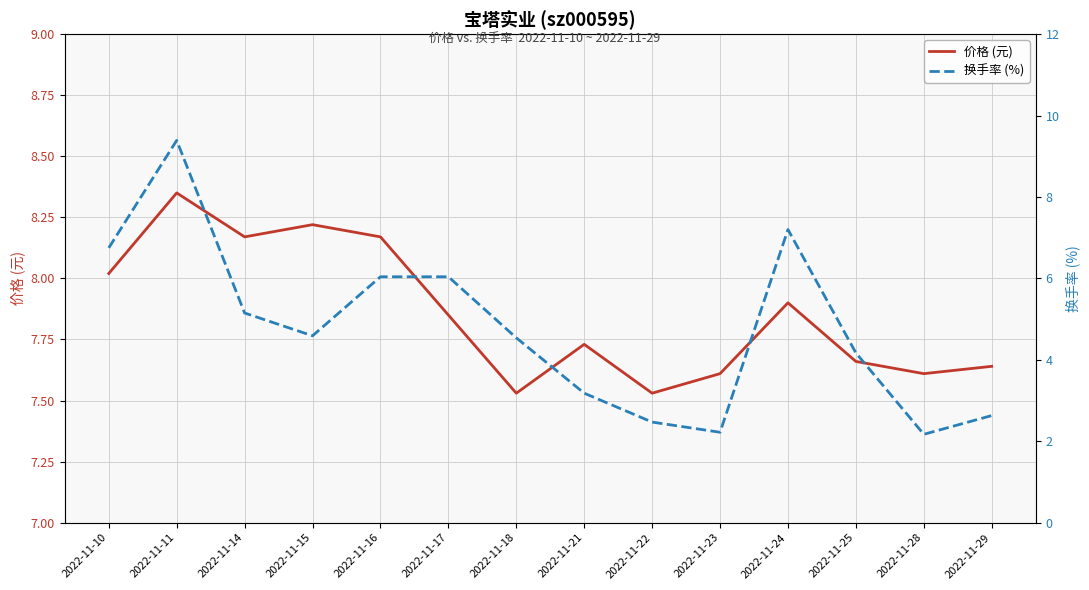

Which series has the largest range (max minus min)?

换手率 (%)